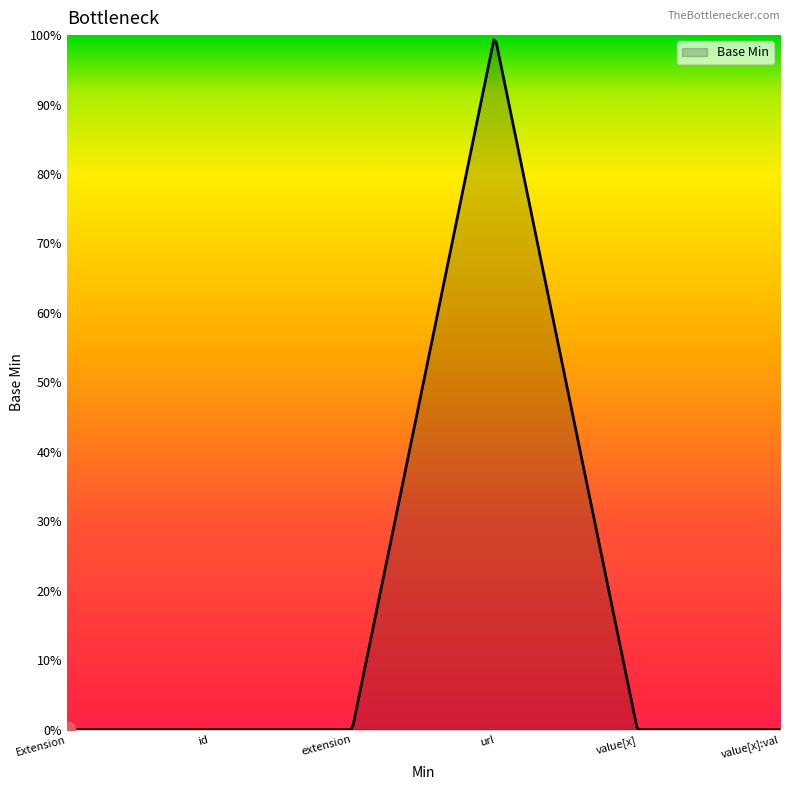

Does the chart have visible grid lines?

No